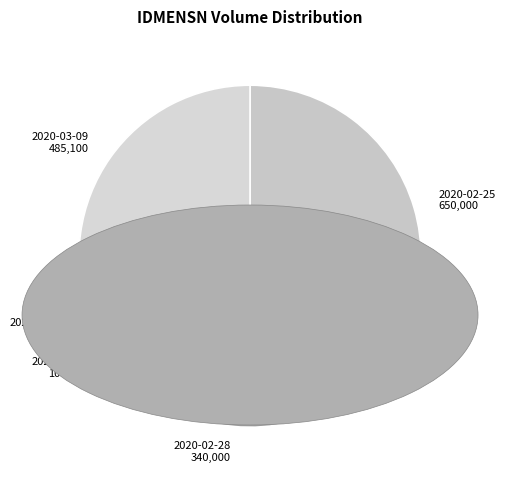

Rank the categories by value from highest to lowest.

2020-02-25, 2020-03-09, 2020-02-28, 2020-03-04, 2020-03-06